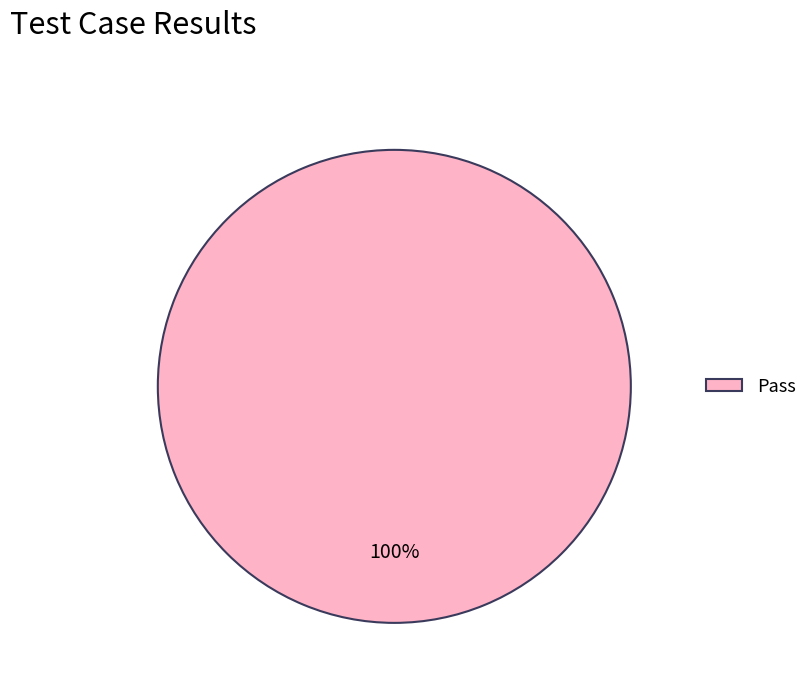

True or false: Pass accounts for 100% of the total.

True